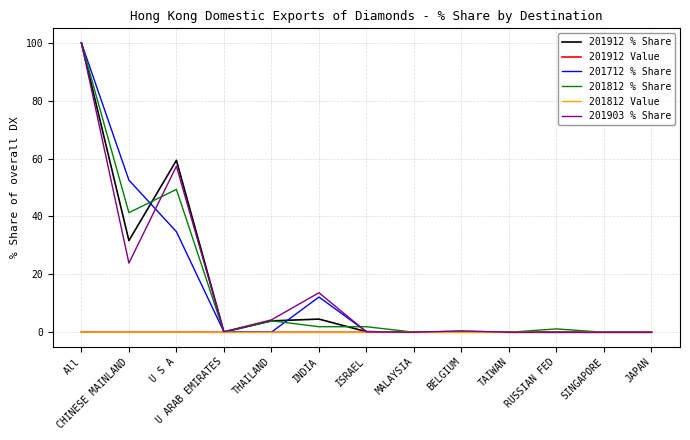

The value of 201812 % Share at U S A is 49.4. True or false?

True